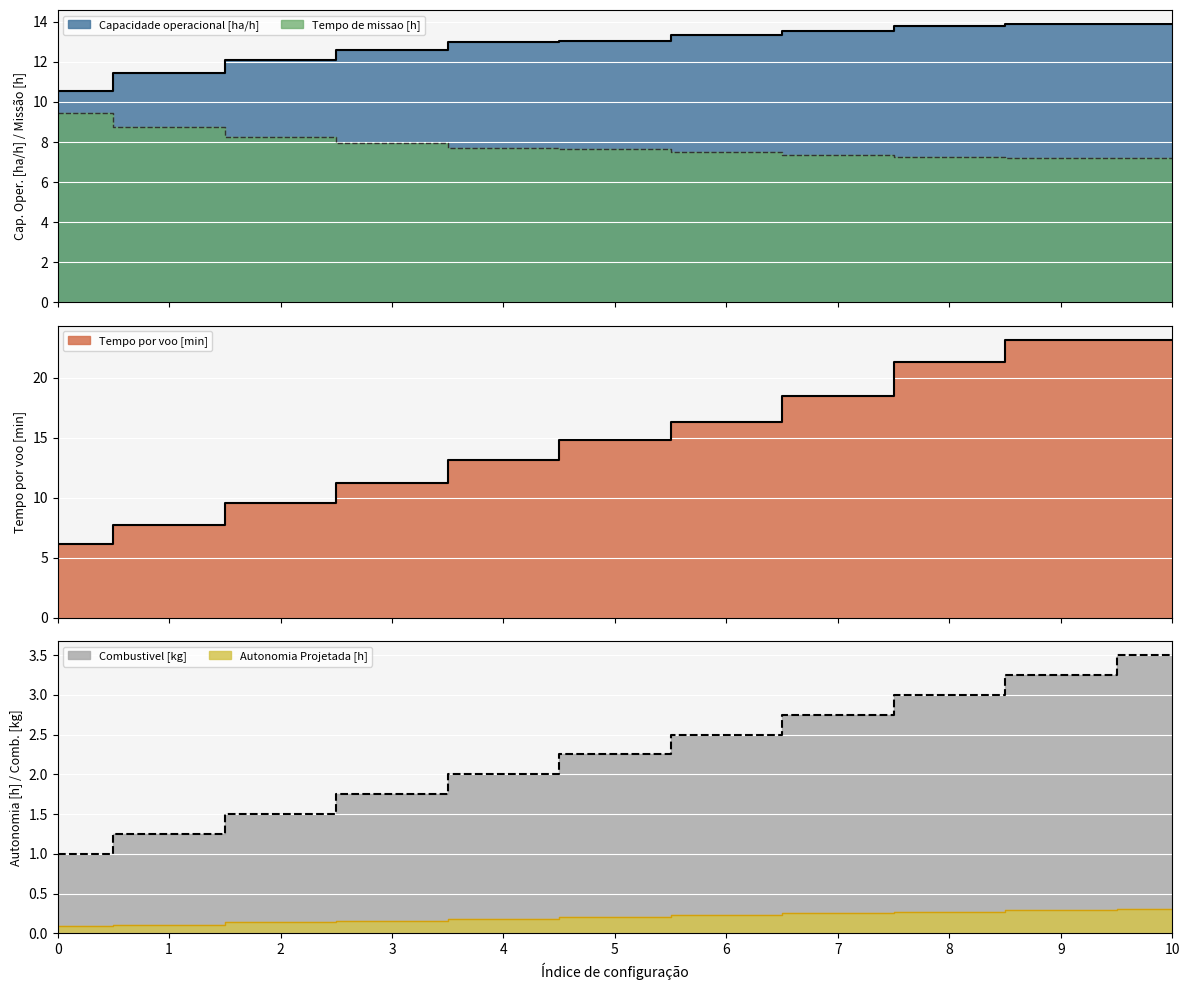

Is it true that Combustivel [kg] equals 1.5 at 0?

False